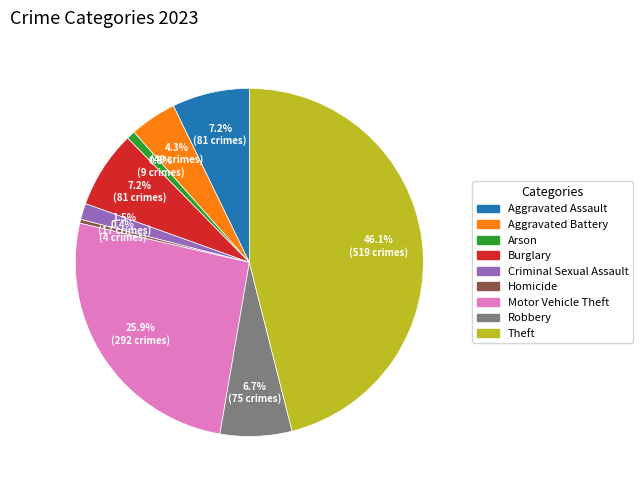

Is it true that Aggravated Assault is 7% of the pie?

True